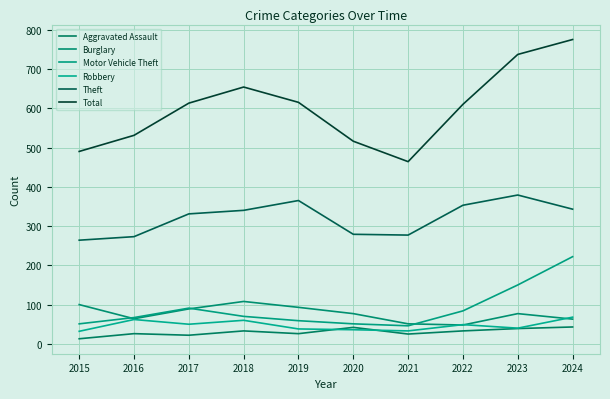

What is the difference between the second highest and second lowest values in the Aggravated Assault series?

20